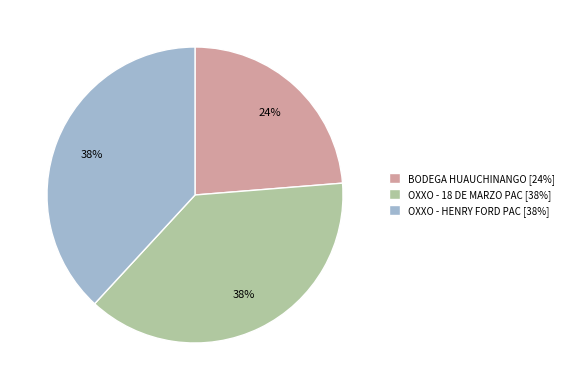

Do OXXO - HENRY FORD PAC [38%] and BODEGA HUAUCHINANGO [24%] together represent more than half of the pie?

Yes